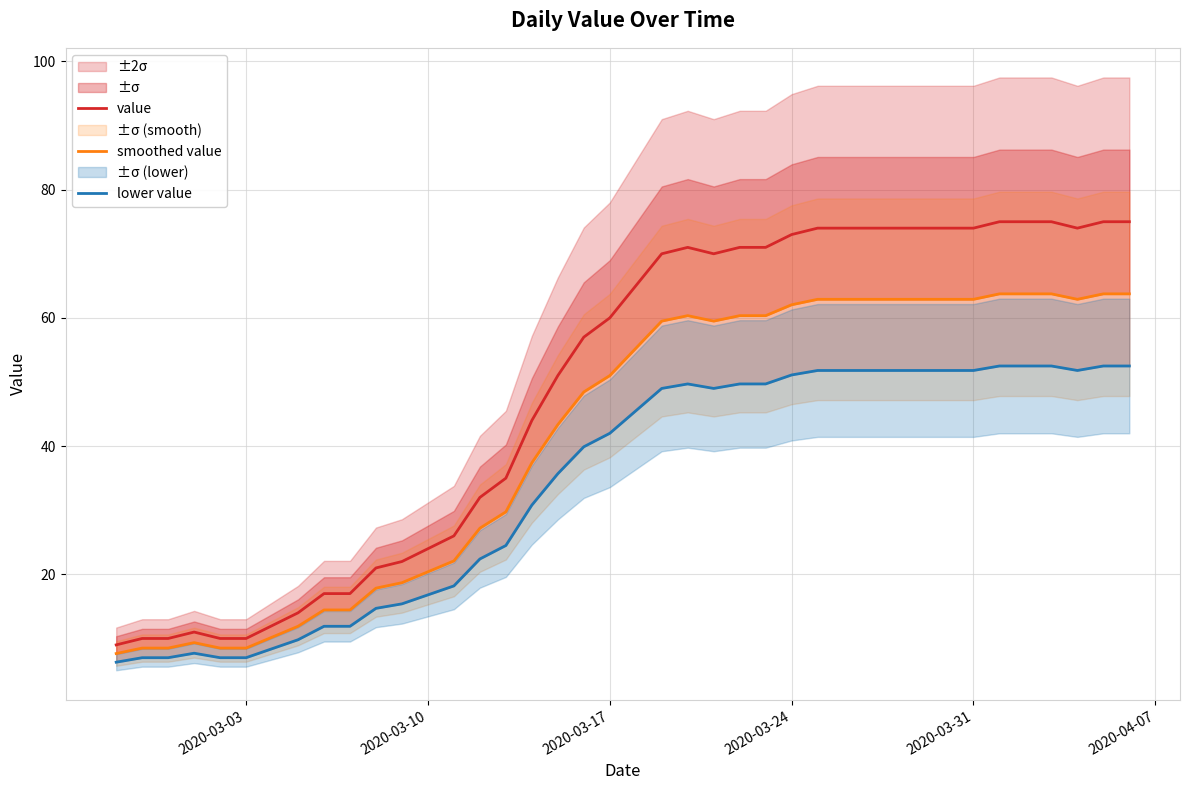

The value series shows 105 at 2020-03-24. True or false?

False